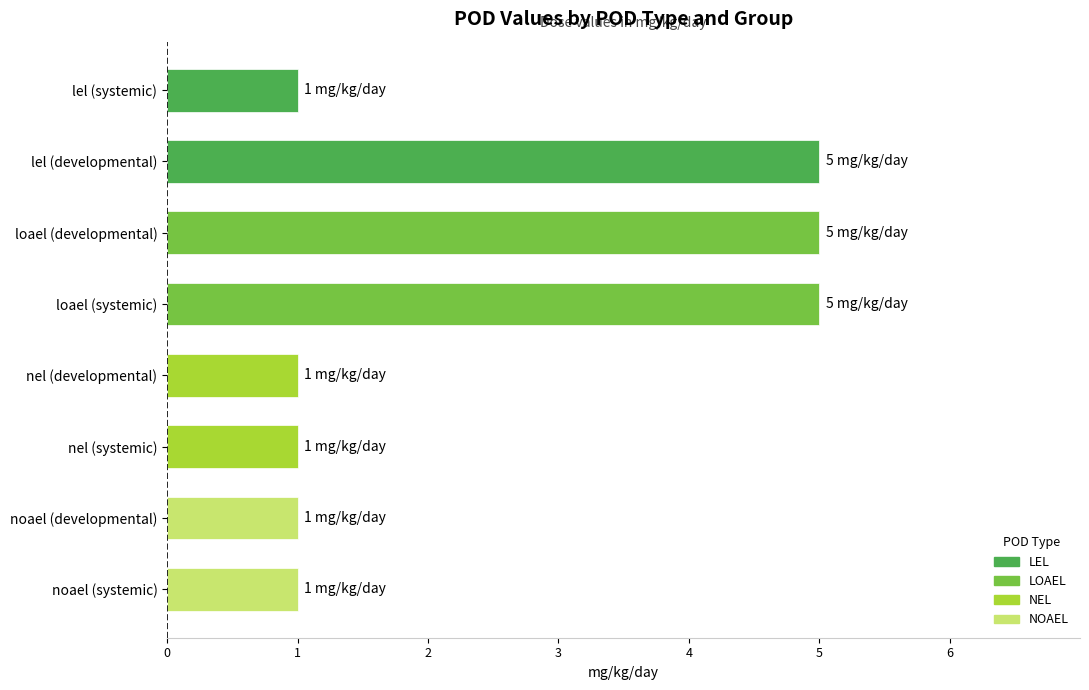

What is the maximum value shown in the chart?

5